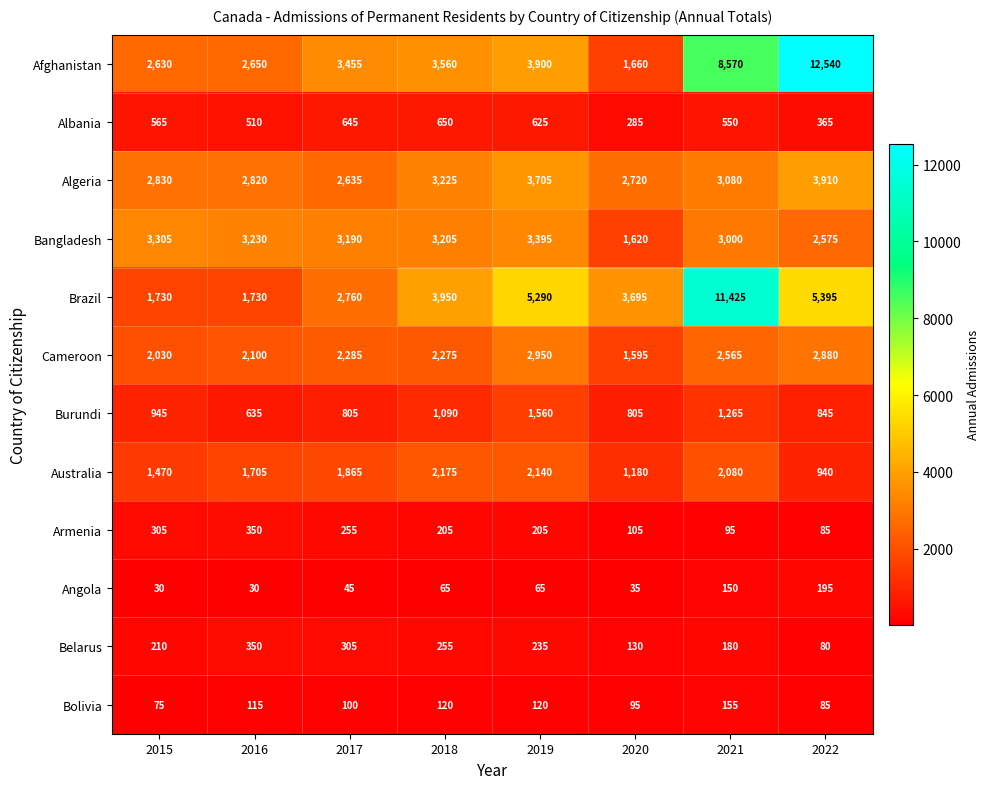

The value of Burundi at 2019 is 988. True or false?

False